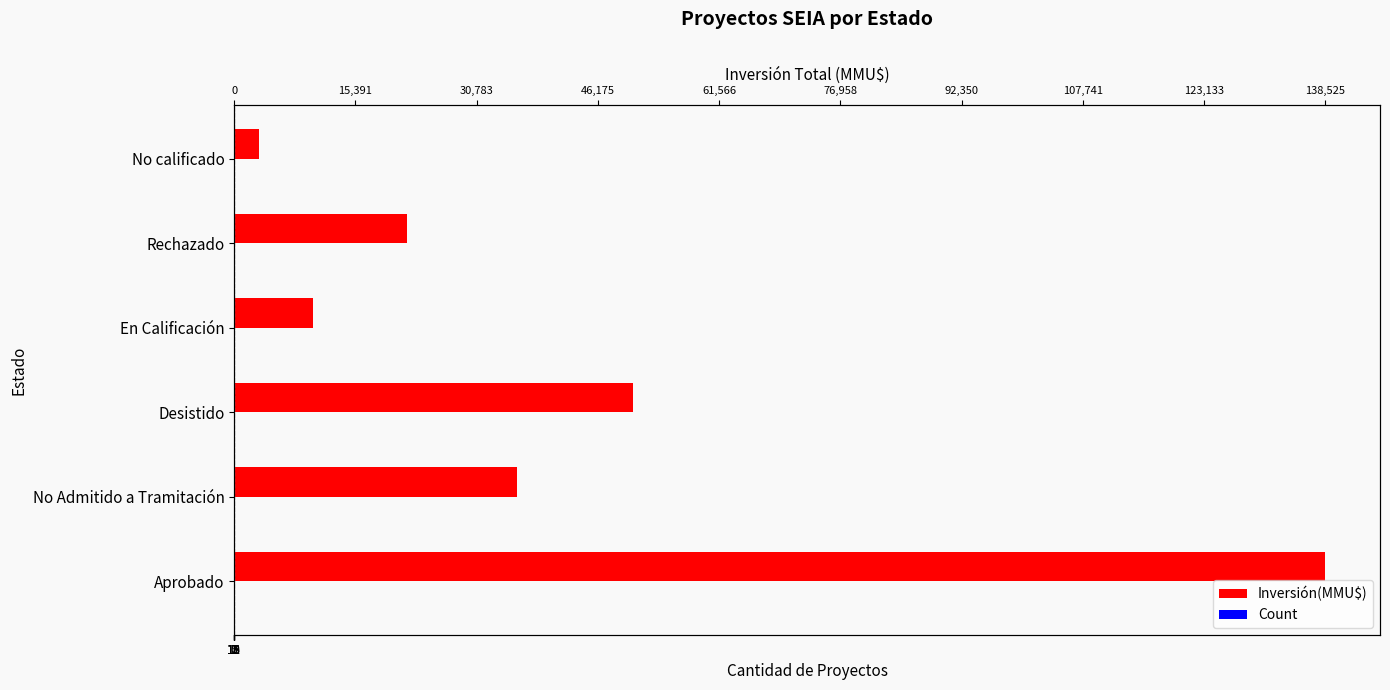

Reading left to right, transcribe all the data shown in this chart.

Inversión(MMU$): 138525	35925	50684	10000	22000	3200
Count: 18	16	11	1	1	1